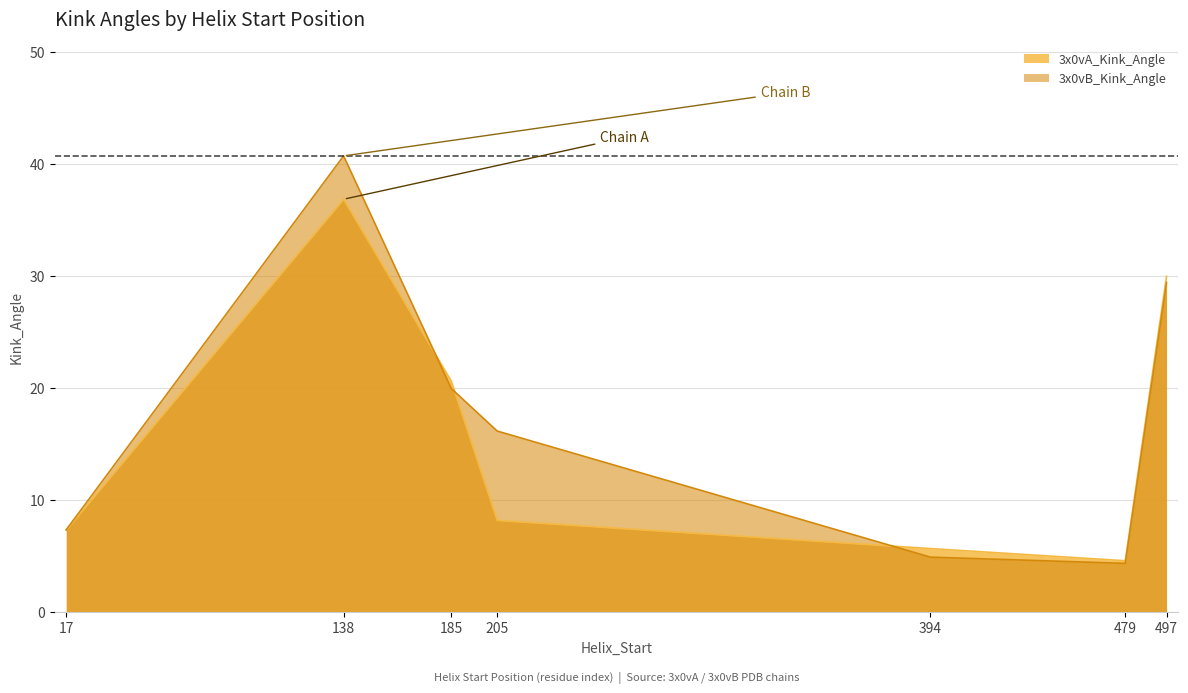

The value of 3x0vA_Kink_Angle at 17 is 7.3. True or false?

True